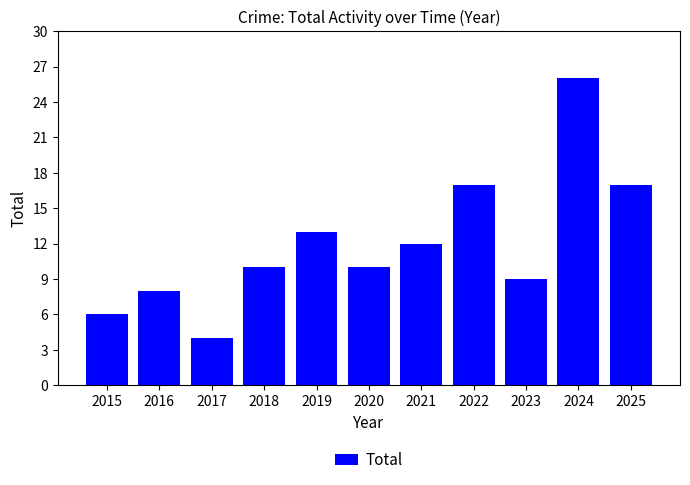

Which label corresponds to the smallest value in the chart?

2017